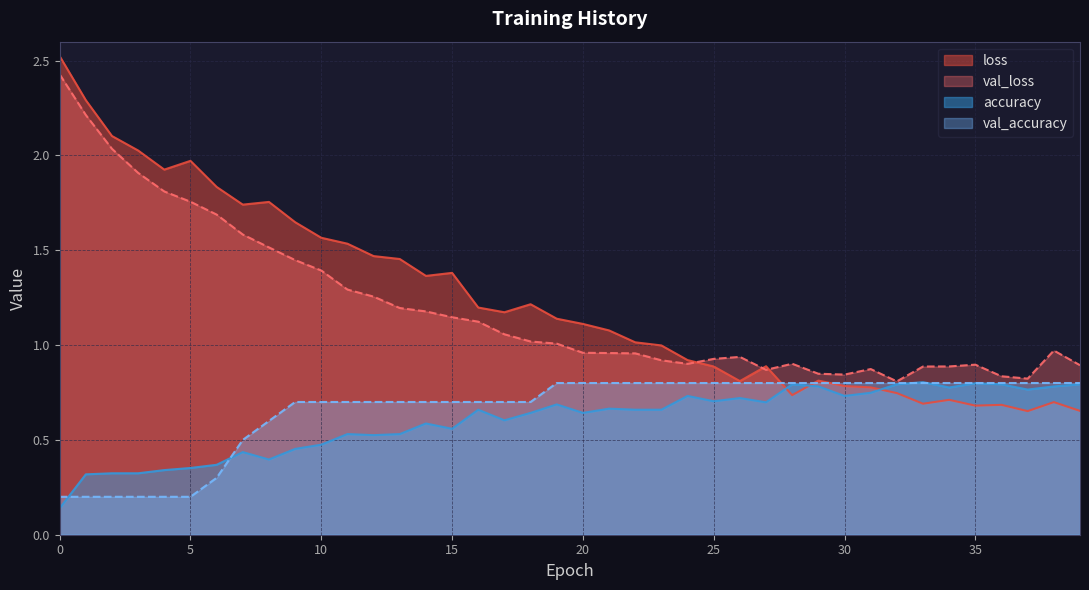

Between which two adjacent categories do accuracy and loss first intersect?

27 and 28